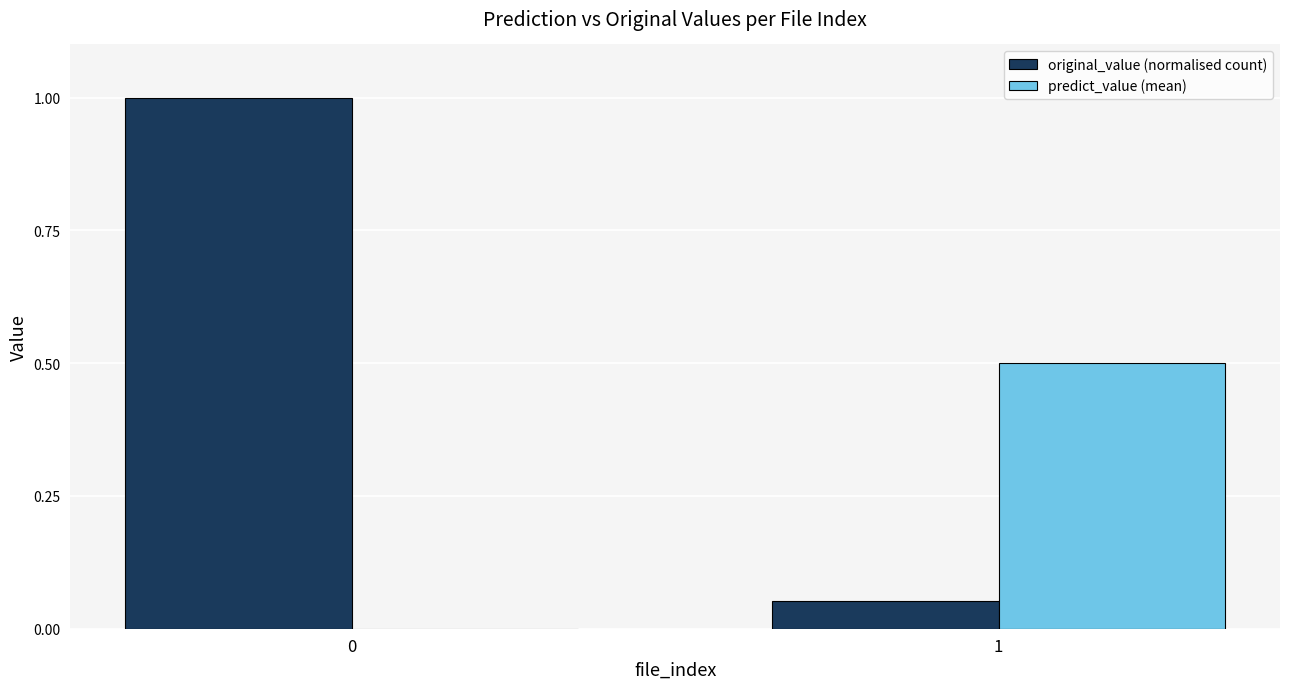

What is the greatest value displayed?

1.0